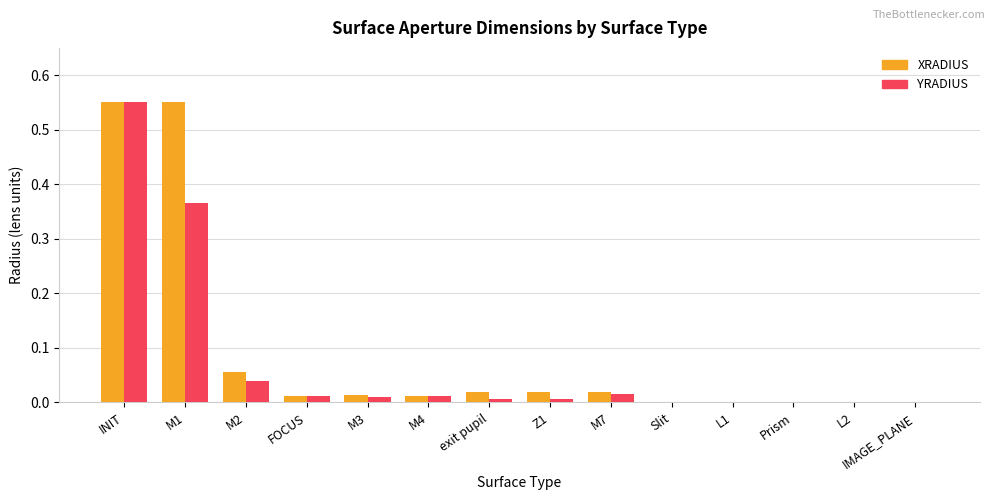

The XRADIUS series shows 0.0 at M4. True or false?

True